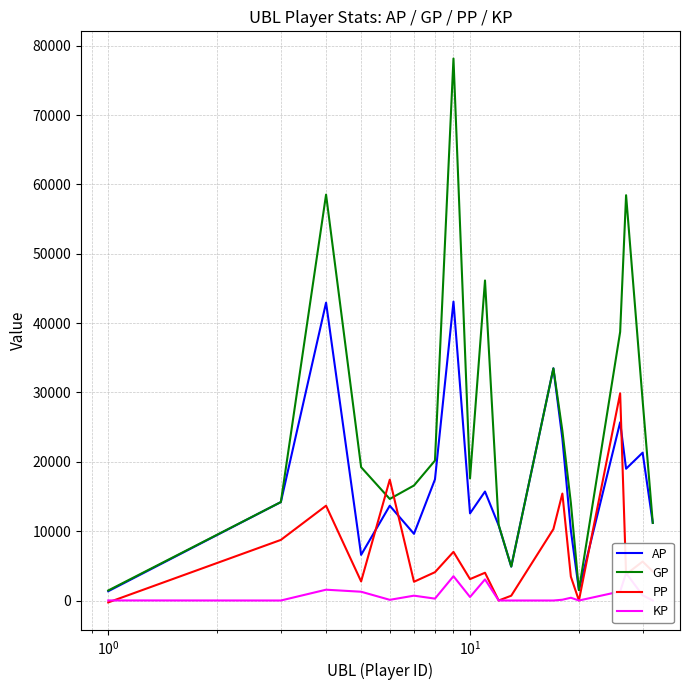

What is the sum of all KP values?

17465.4